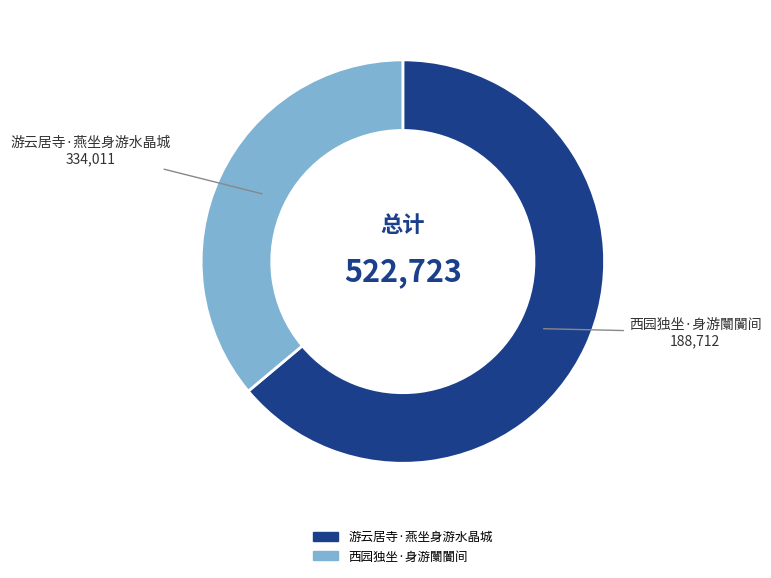

True or false: 西园独坐·身游闤闠间 accounts for 50% of the total.

False